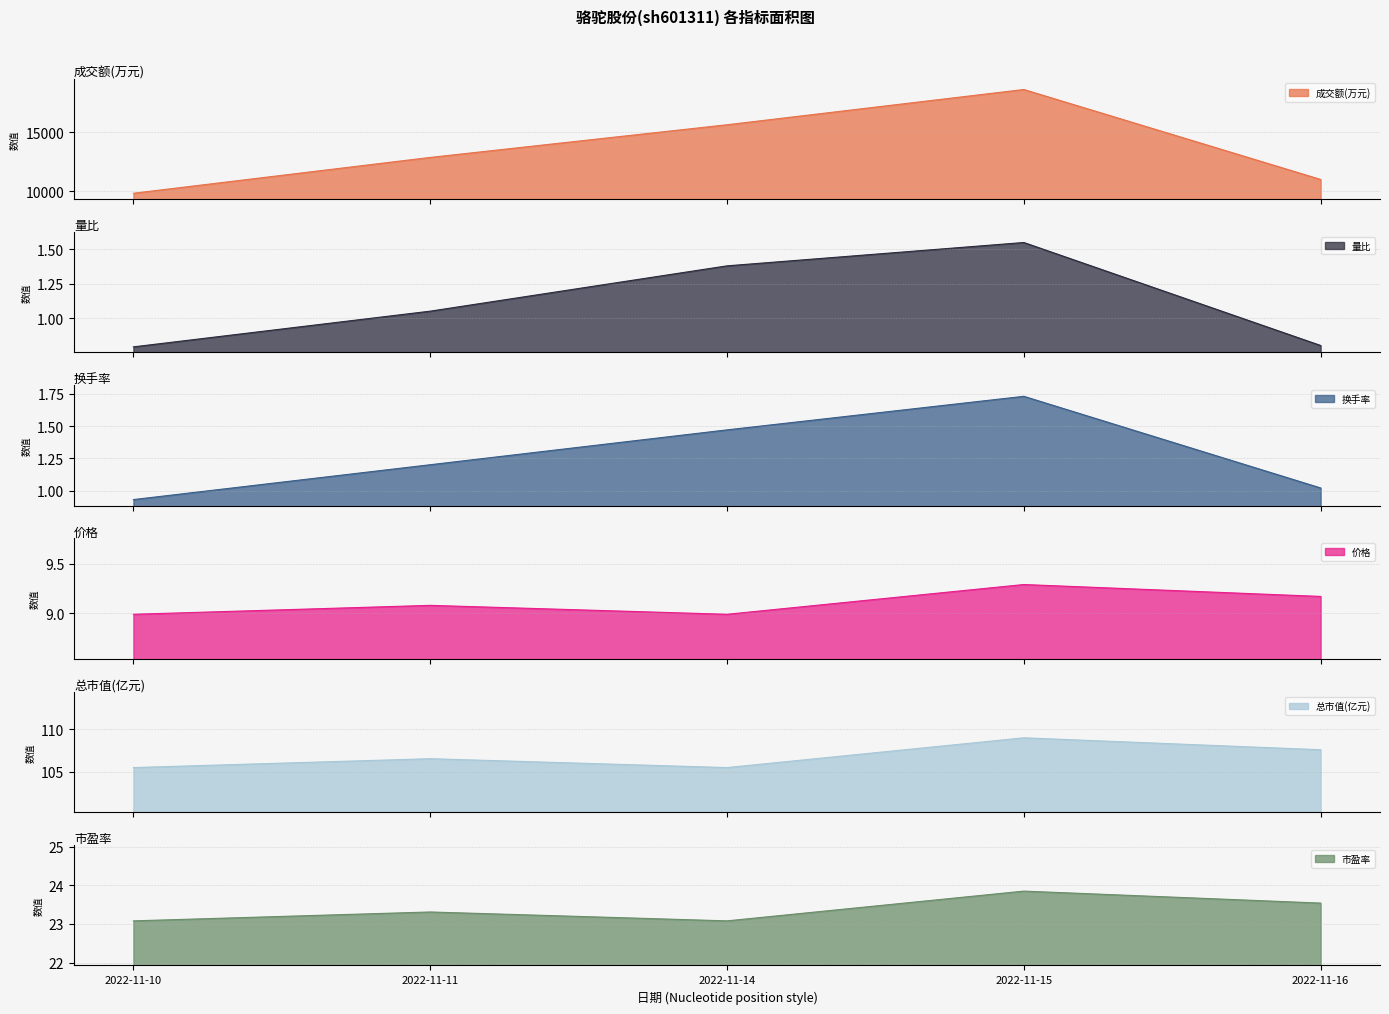

What is the spread (max minus min) of values at 2022-11-15?

18667.5